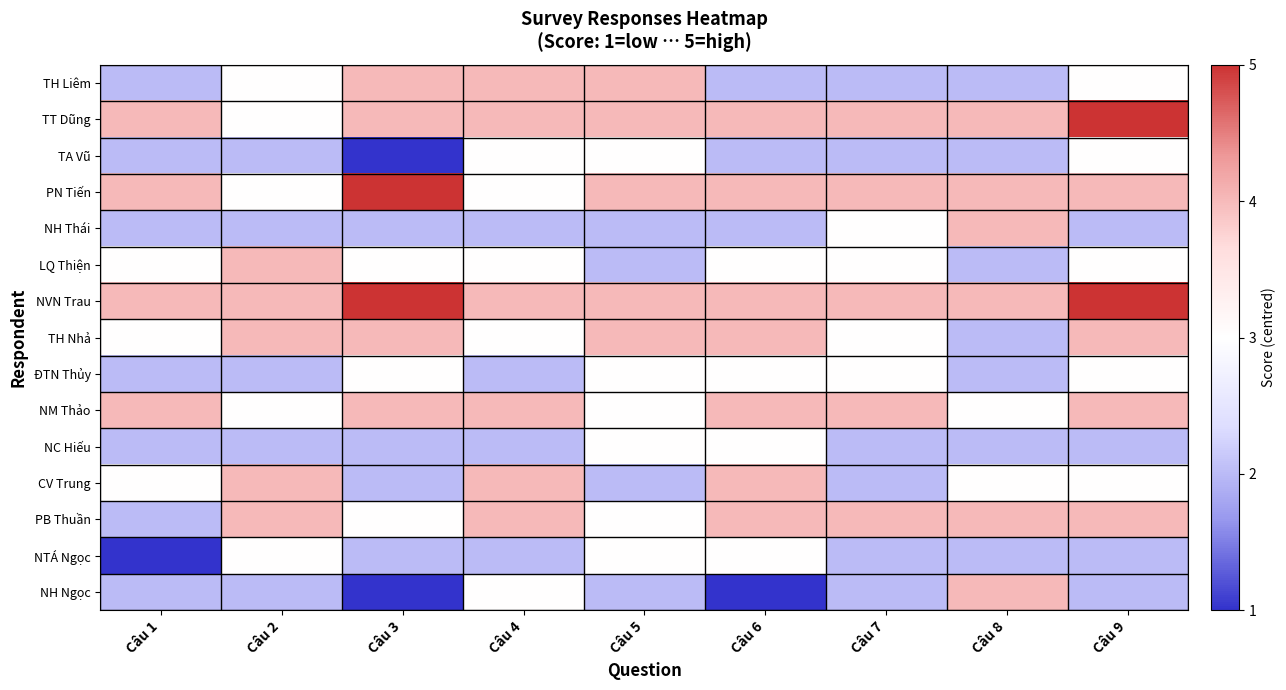

At Câu 3, list the series in order from smallest to largest.

TA Vũ, NH Ngọc, NH Thái, NC Hiếu, CV Trung, NTÁ Ngọc, LQ Thiện, ĐTN Thủy, PB Thuần, TH Liêm, TT Dũng, TH Nhả, NM Thảo, PN Tiến, NVN Trau